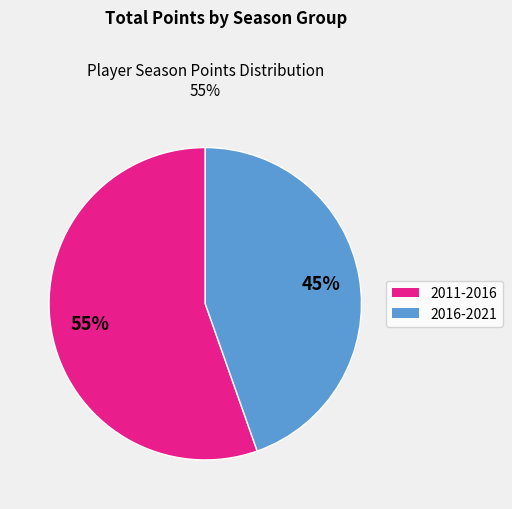

To the nearest percent, what is the average slice percentage?

50%